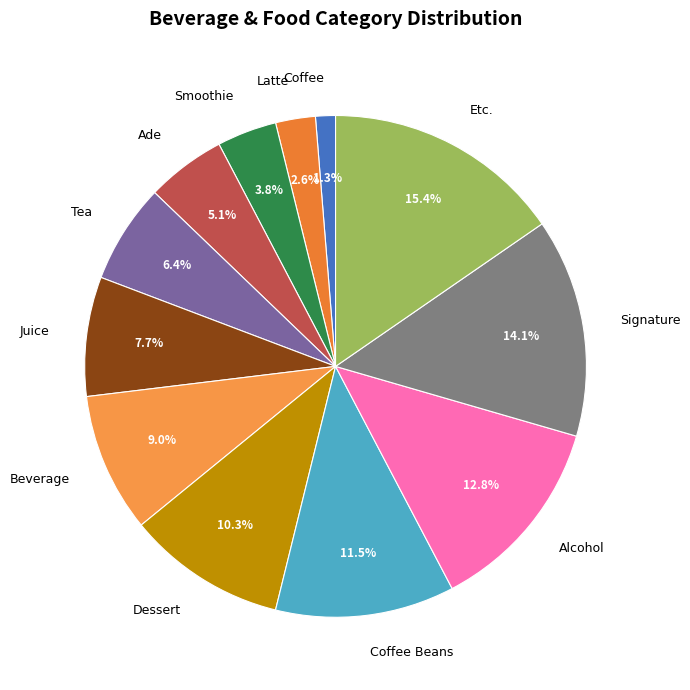

To the nearest percent, what is the difference between the largest and smallest slice percentages?

14%